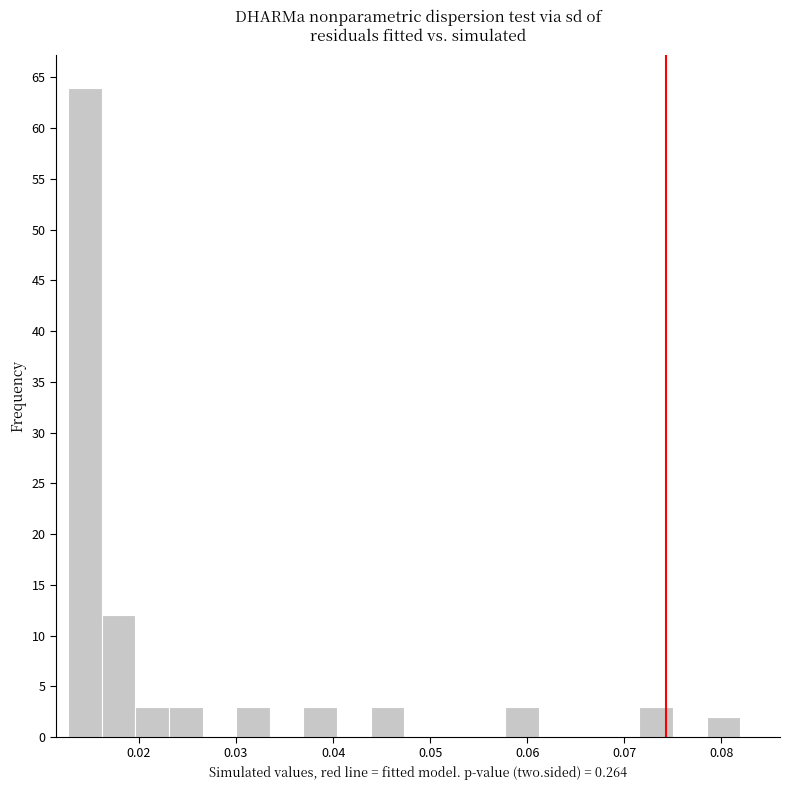

Around what value on the x-axis is the tallest bar? Give the approximate position of its centre, as read against the axis.

0.014